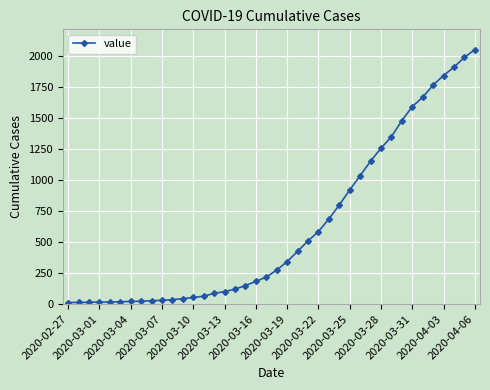

What is the sum of all values?

24864